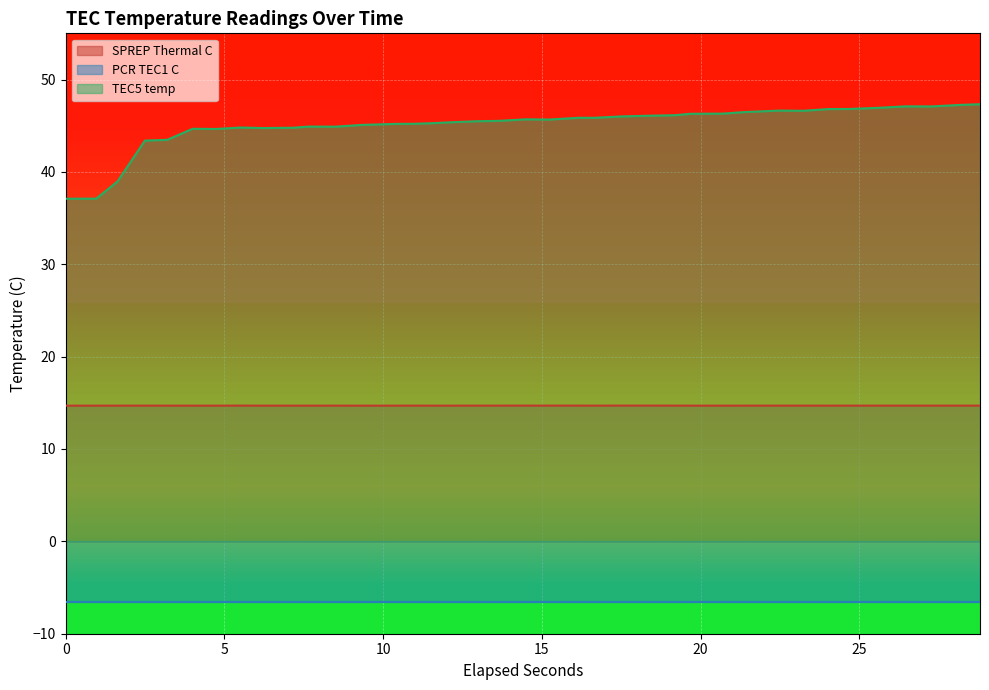

What is the highest value of the TEC5 temp series?

47.3